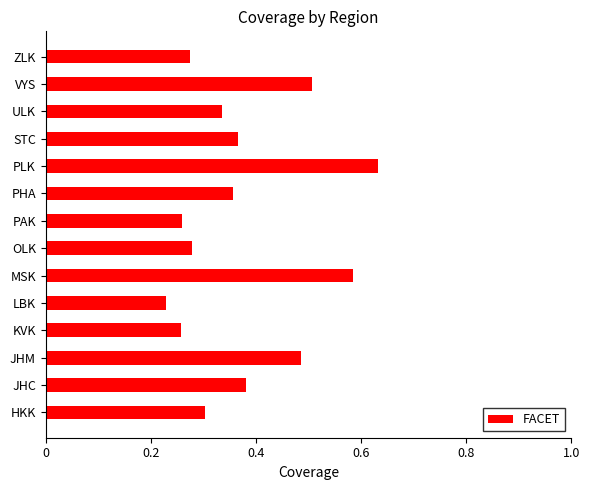

Where is the data nearest to the value 0?

LBK